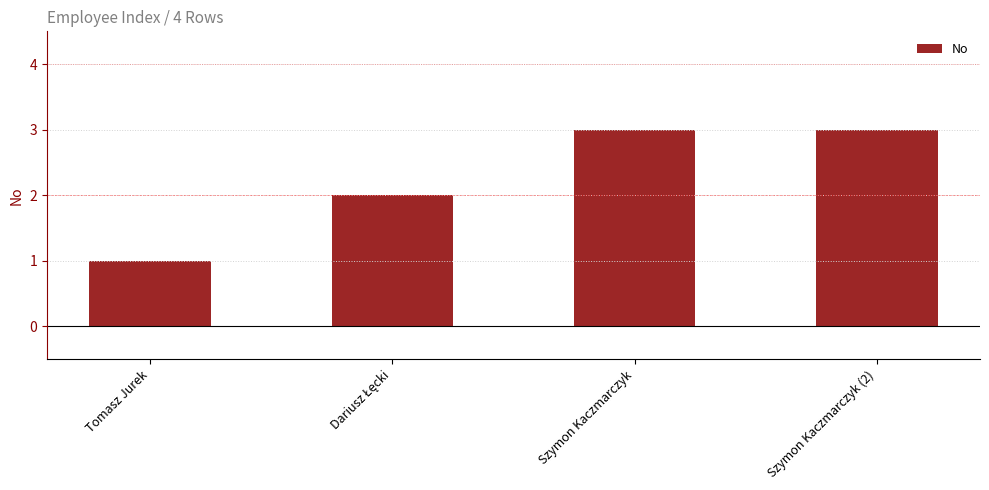

Approximately how many times larger is the value at Tomasz Jurek compared to Szymon Kaczmarczyk (2)?

0.3